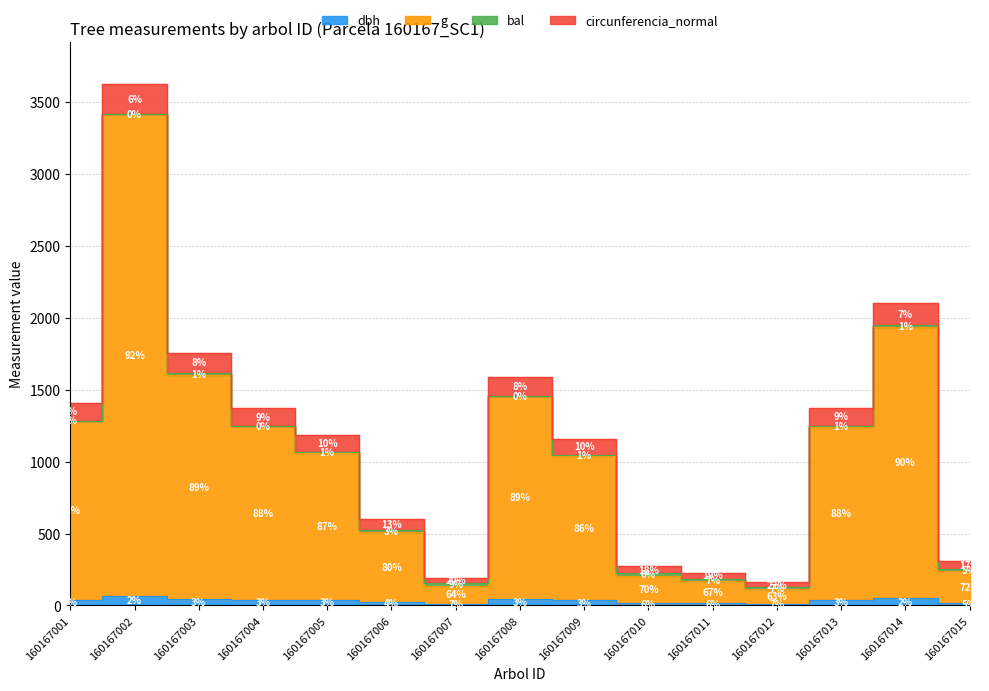

Where is the first local maximum for g?

160167002